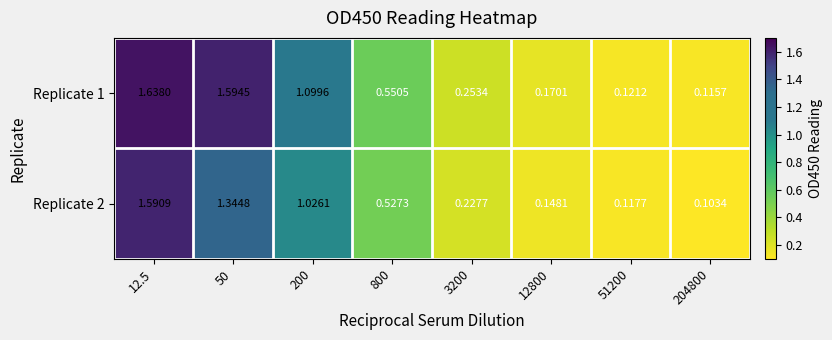

Is the value of Replicate 2 at 12800 greater than the value of Replicate 1 at 3200?

No